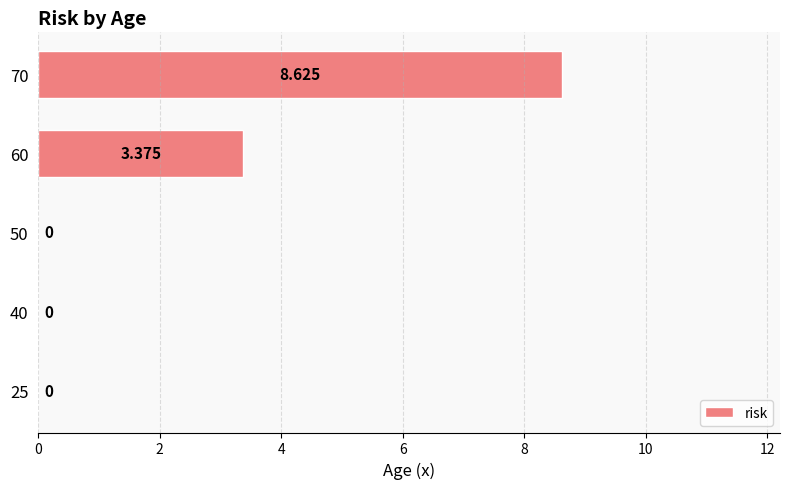

Are the bars horizontal?

Yes